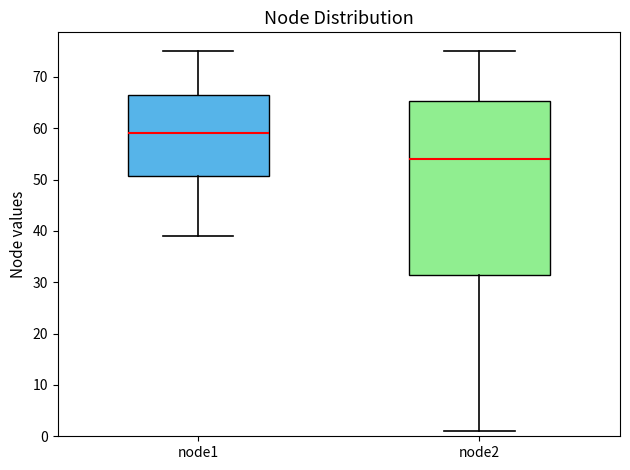

Reading left to right, read every box against the y-axis: the position of its median line, the range the box covers, and the ends of its whiskers. The values are not printed on the chart, so give them approximately, as read against the axis.

node1: median 59, box 51 to 67, whiskers 39 to 75
node2: median 54, box 32 to 65, whiskers 1 to 75